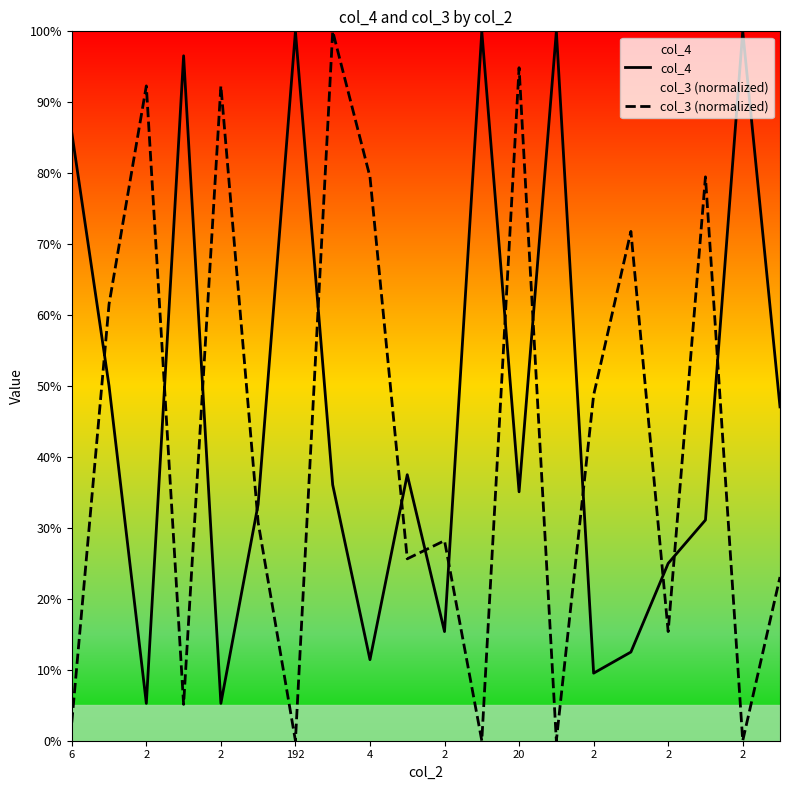

Is this an area chart (filled region under the line)?

No